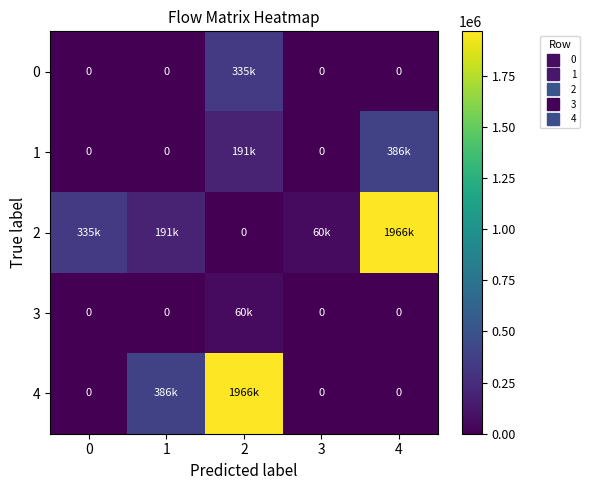

Is it true that row_4 equals -1273495.6 at 3?

False